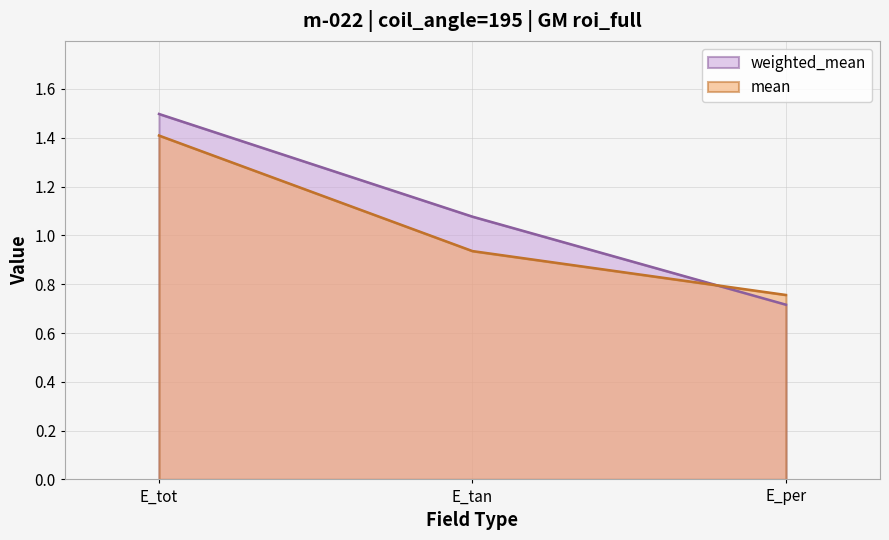

True or false: weighted_mean has a value of 0.7 at E_per.

True